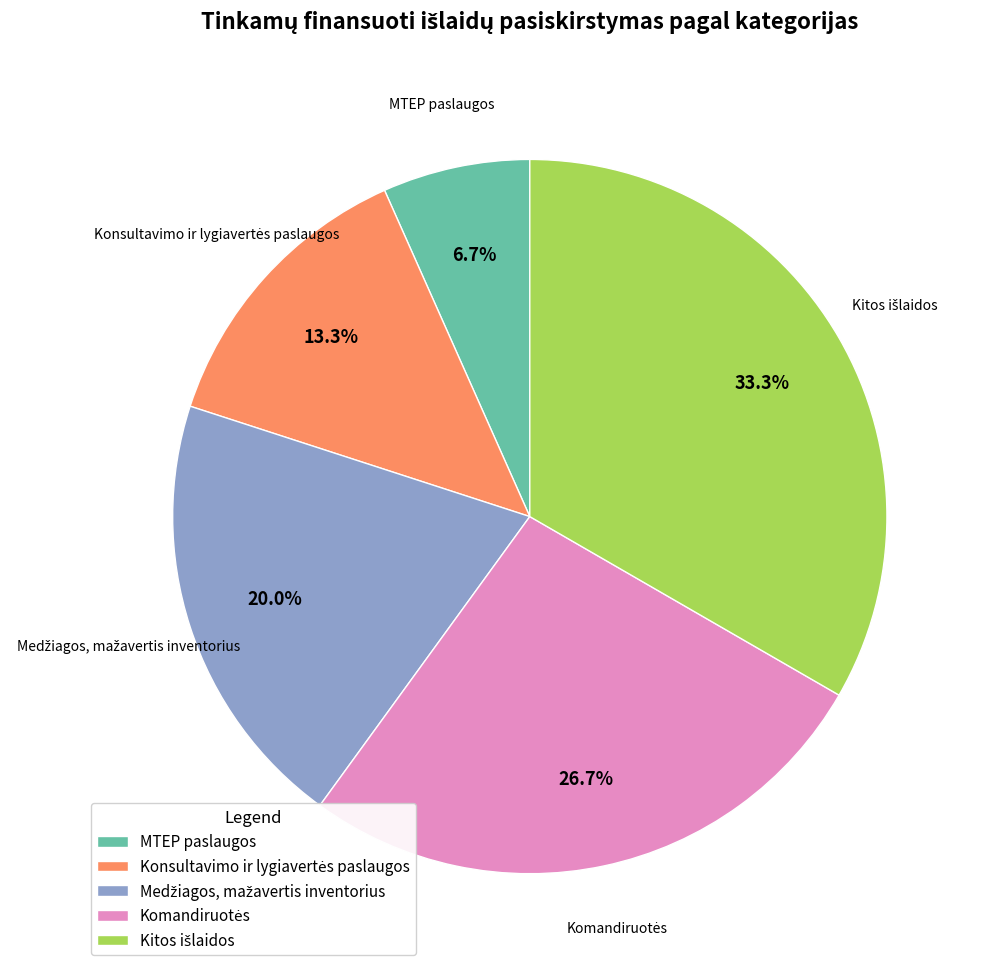

What portion of the pie excludes MTEP paslaugos?

93.3%